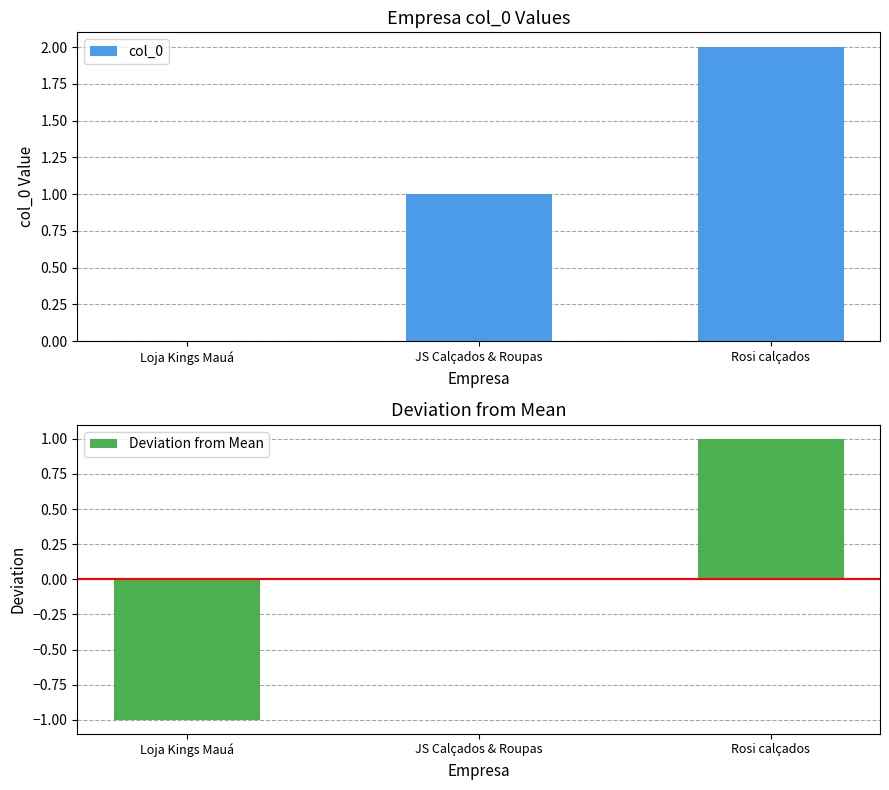

True or false: col_0 has a value of 1 at Loja Kings Mauá.

False